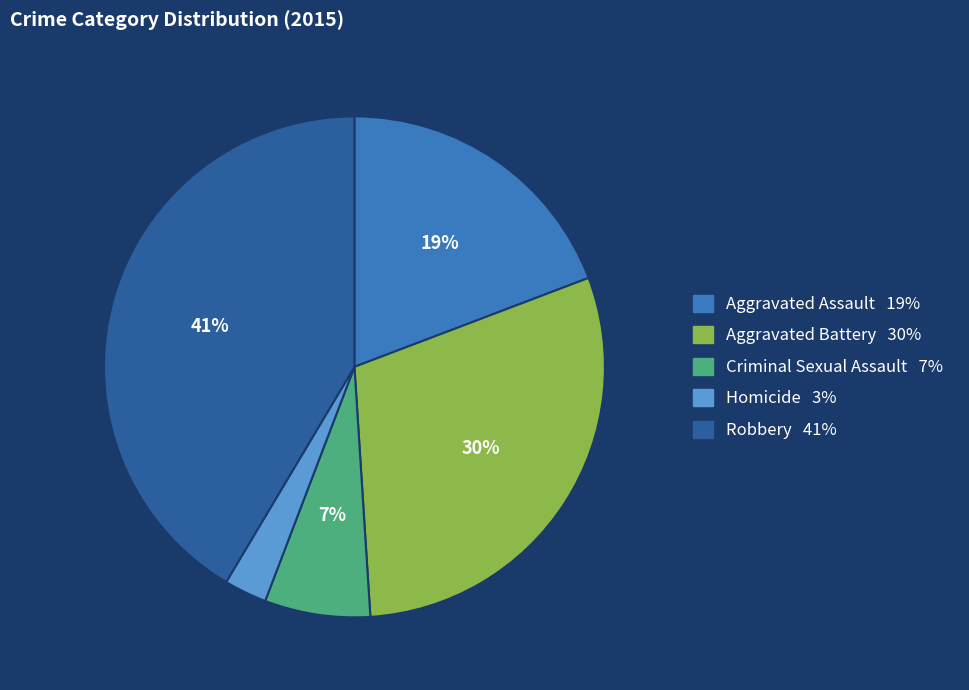

What percentage is the Homicide slice, to the nearest percent?

3%